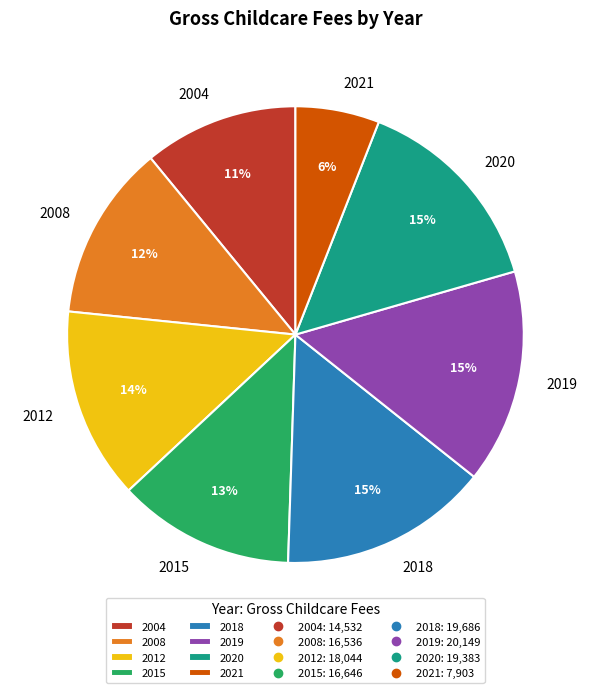

Between 2008 and 2012, which is larger?

2012